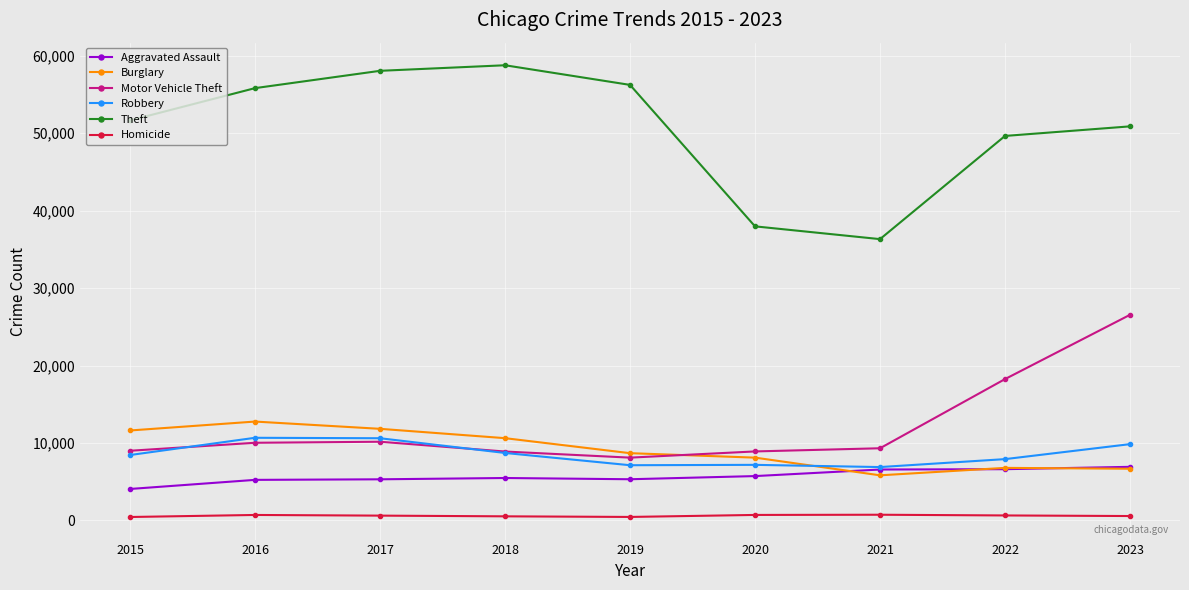

True or false: Homicide and Robbery cross at least once.

False